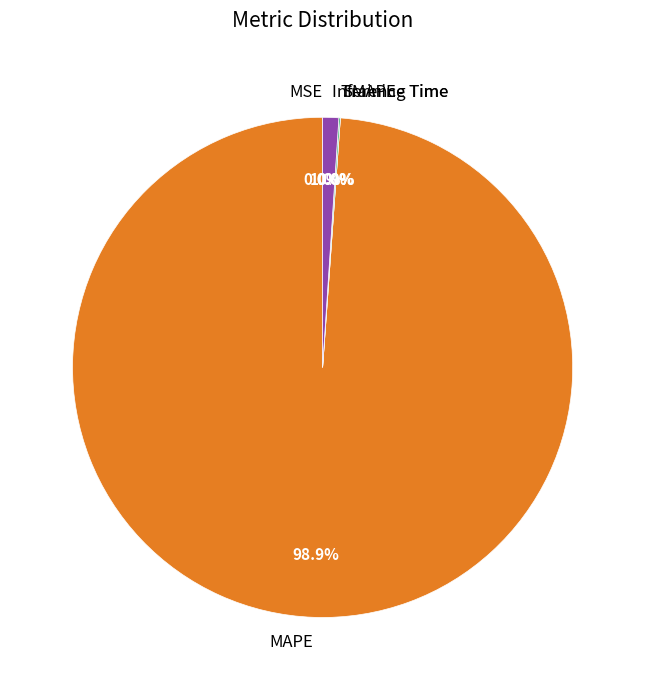

Combined, do Inference Time and MSE account for over 50%?

No